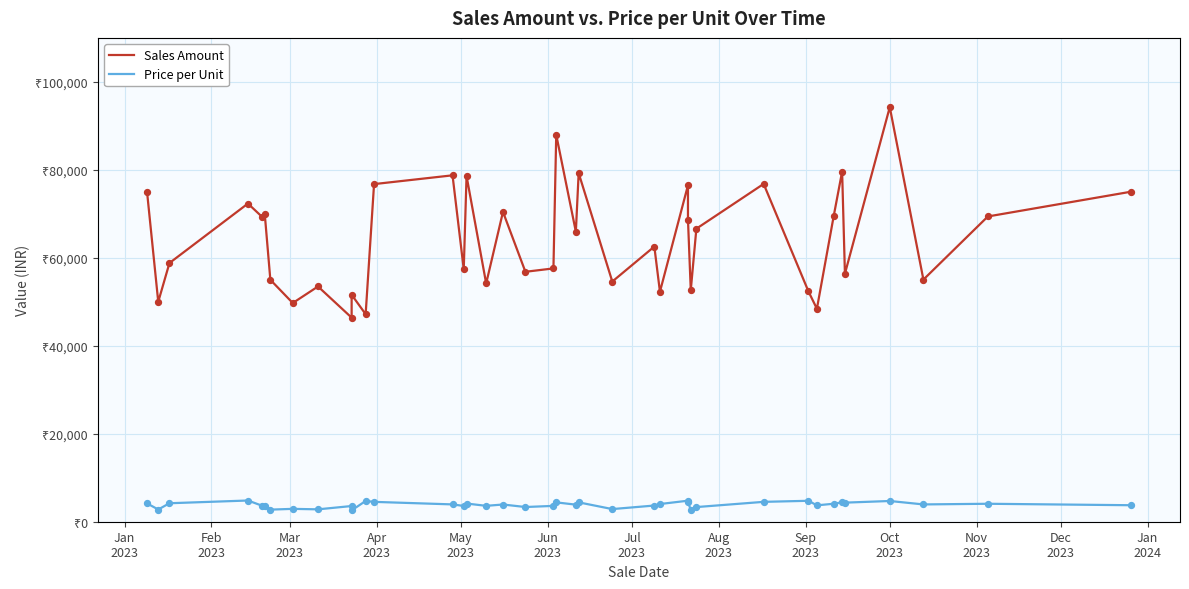

Is the value of Sales Amount at Aug
2023 greater than the value of Price per Unit at 33?

Yes